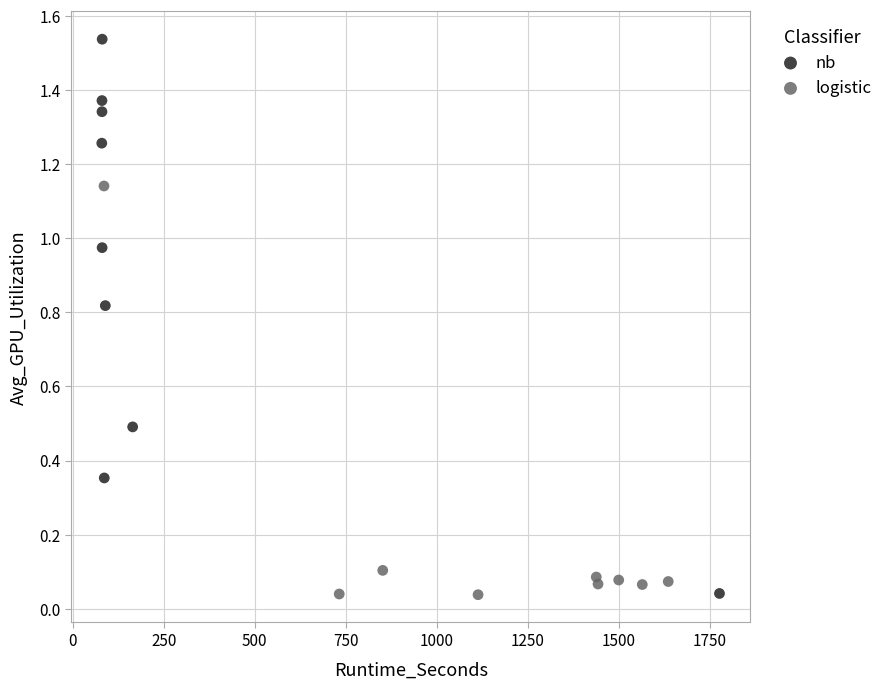

Which series reaches the maximum Y coordinate?

nb